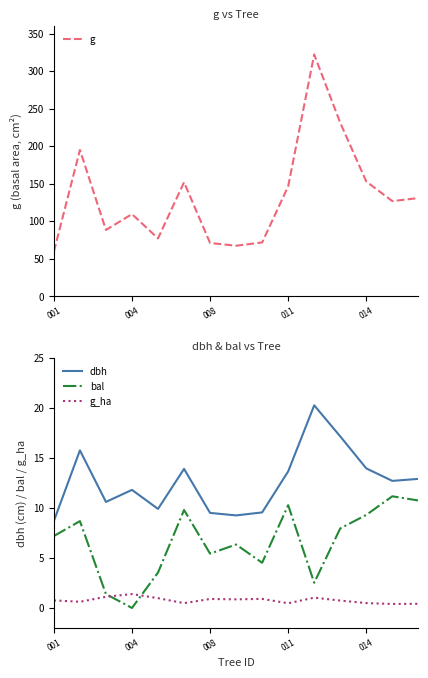

What is the maximum value for g?

322.1